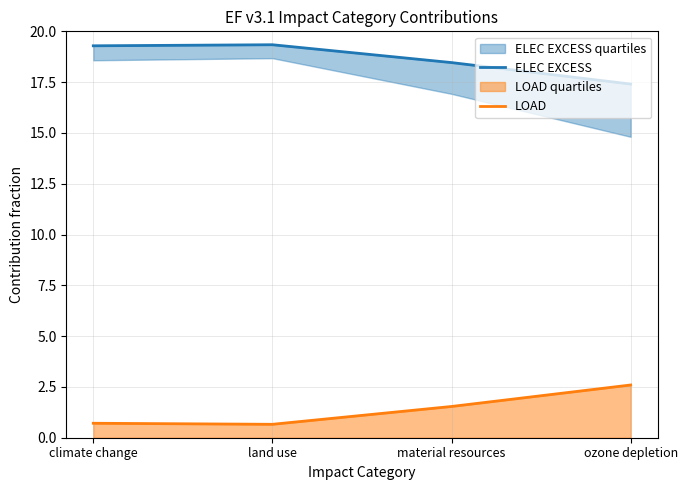

Which series has the largest total across all categories?

ELEC EXCESS